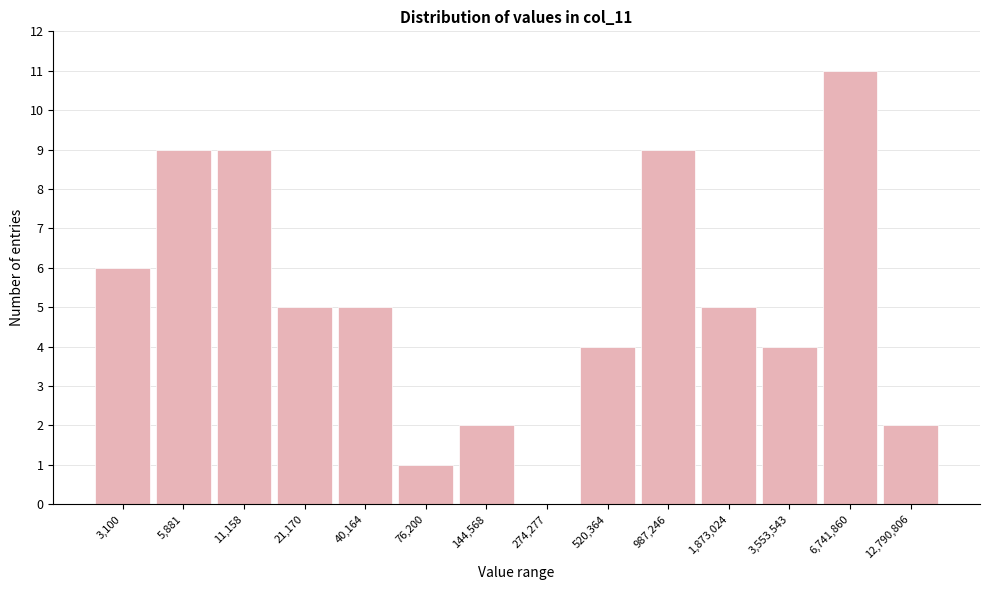

Reading left to right, list all the values displayed in this chart.

3,100=6	5,881=9	11,158=9	21,170=5	40,164=5	76,200=1	144,568=2	274,277=0	520,364=4	987,246=9	1,873,024=5	3,553,543=4	6,741,860=11	12,790,806=2